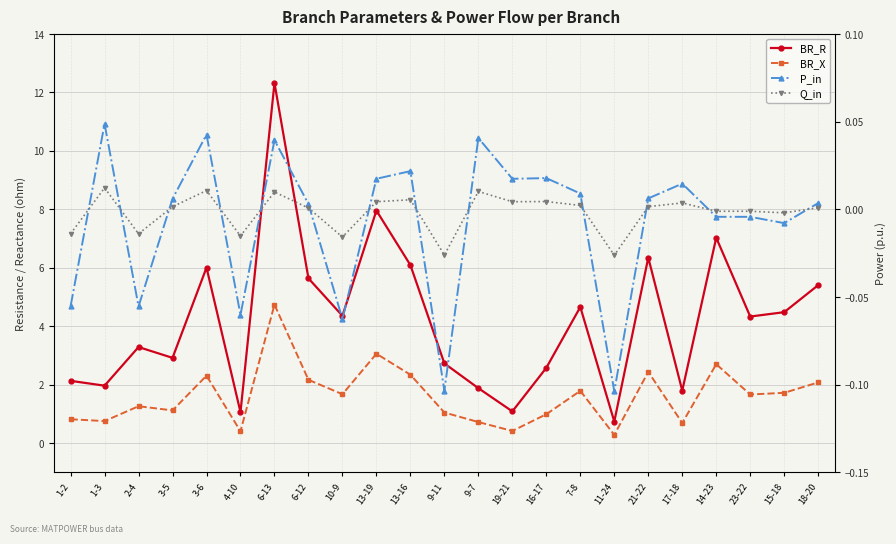

What value does the BR_R series have at 15-18?

4.5